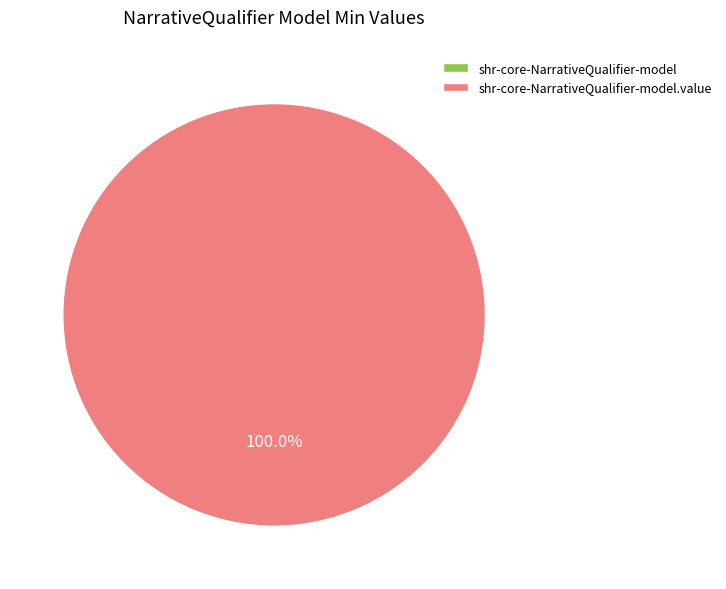

To the nearest percent, what is the combined percentage of shr-core-NarrativeQualifier-model.value and shr-core-NarrativeQualifier-model?

100%